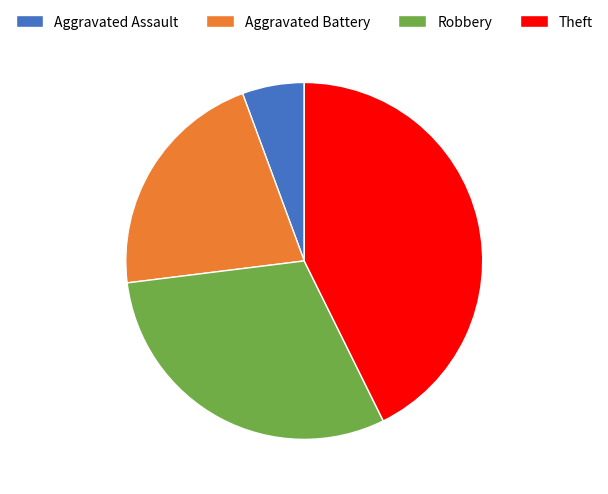

Does Aggravated Assault represent more than half of the total?

No